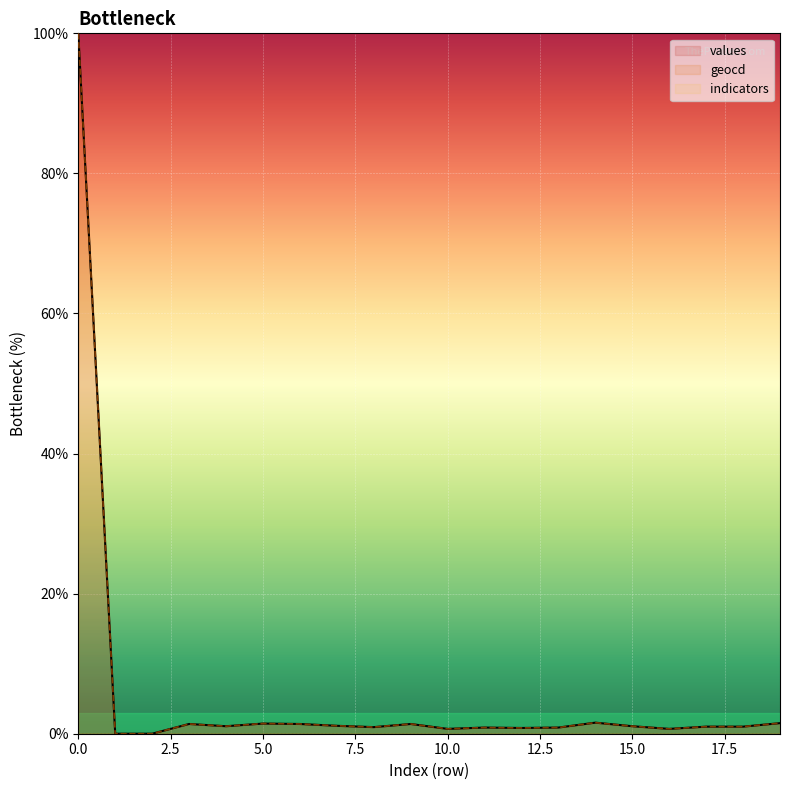

Reading left to right, transcribe all the data shown in this chart.

values: 100.0	0.0	0.0	1.4	1.1	1.5	1.4	1.1	0.9	1.4	0.7	0.9	0.8	0.9	1.6	1.1	0.7	1.0	1.0	1.5
geocd: 100.0	0.0	0.0	1.4	1.1	1.5	1.4	1.1	0.9	1.4	0.7	0.9	0.8	0.9	1.6	1.1	0.7	1.0	1.0	1.5
indicators: 0.0	0.0	0.0	0.0	0.0	0.0	0.0	0.0	0.0	0.0	0.0	0.0	0.0	0.0	0.0	0.0	0.0	0.0	0.0	0.0